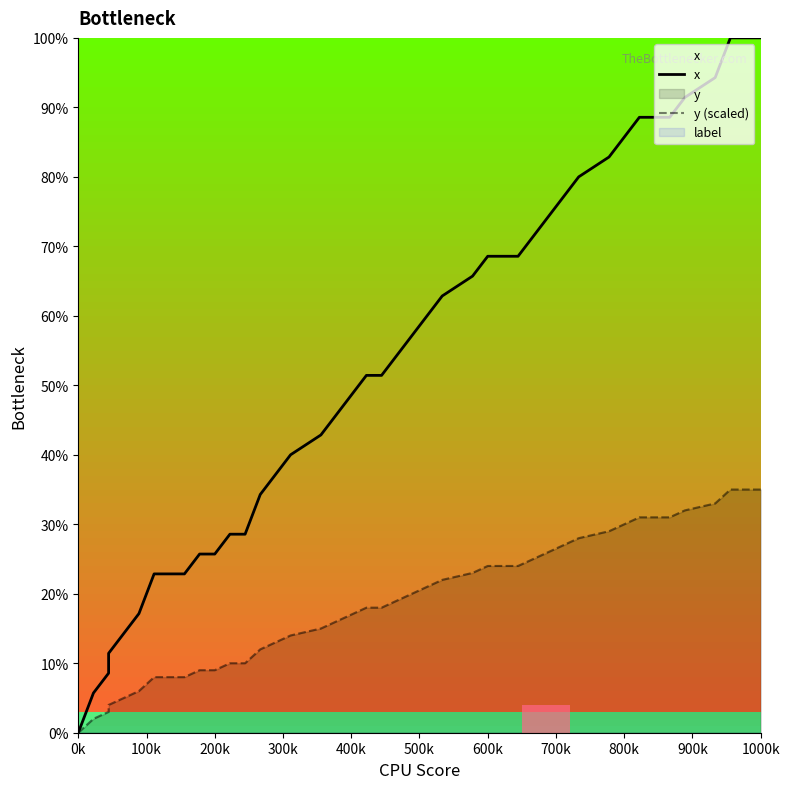

What is the sum of all x values?

2082.9